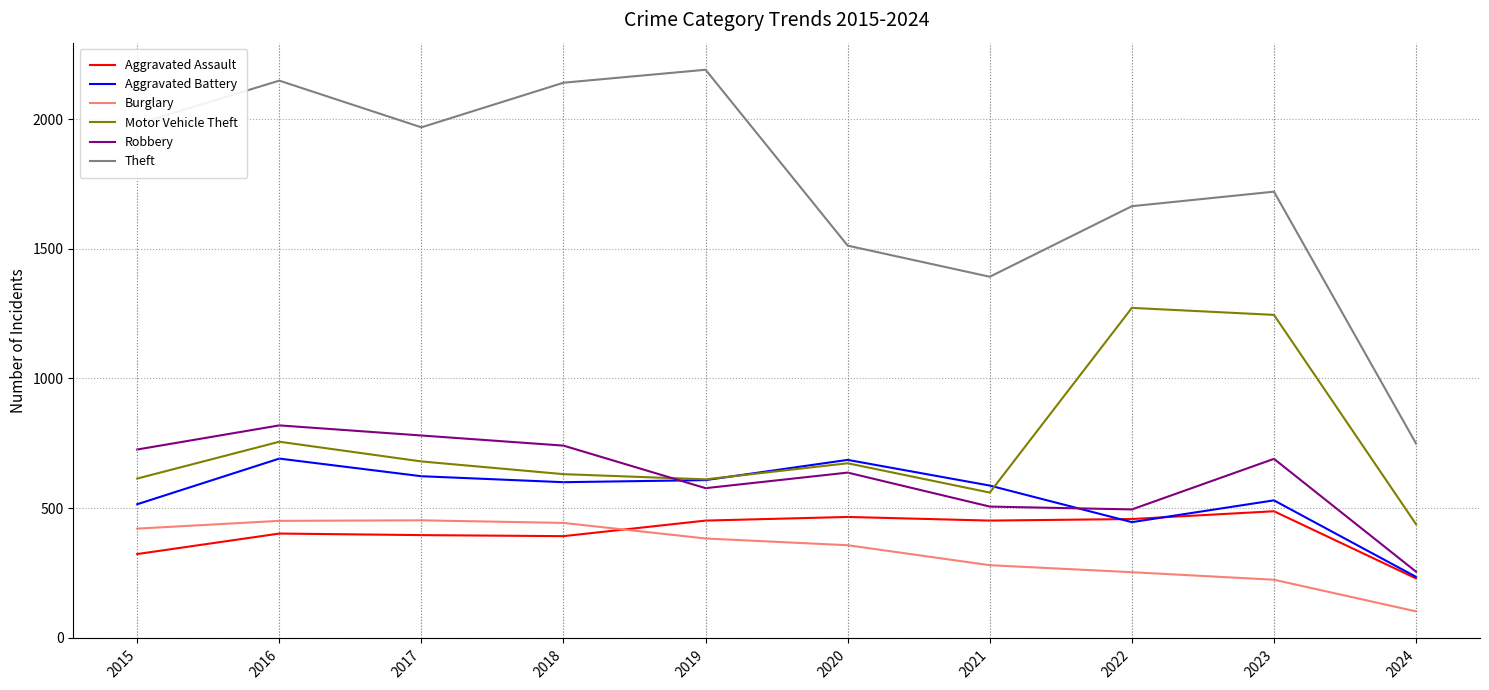

Where is the first local maximum for Theft?

2016